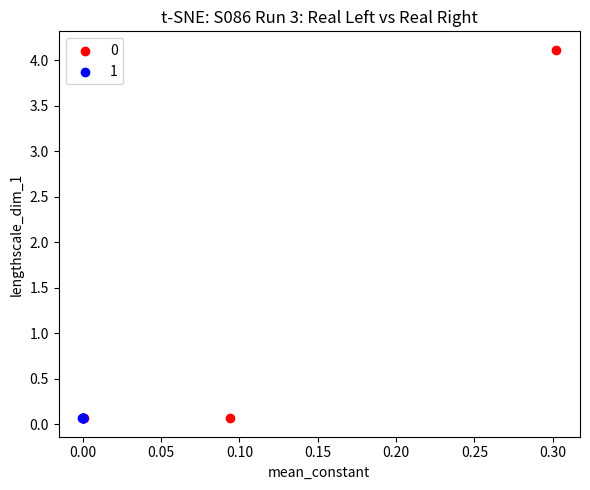

Which series reaches the maximum Y coordinate?

0